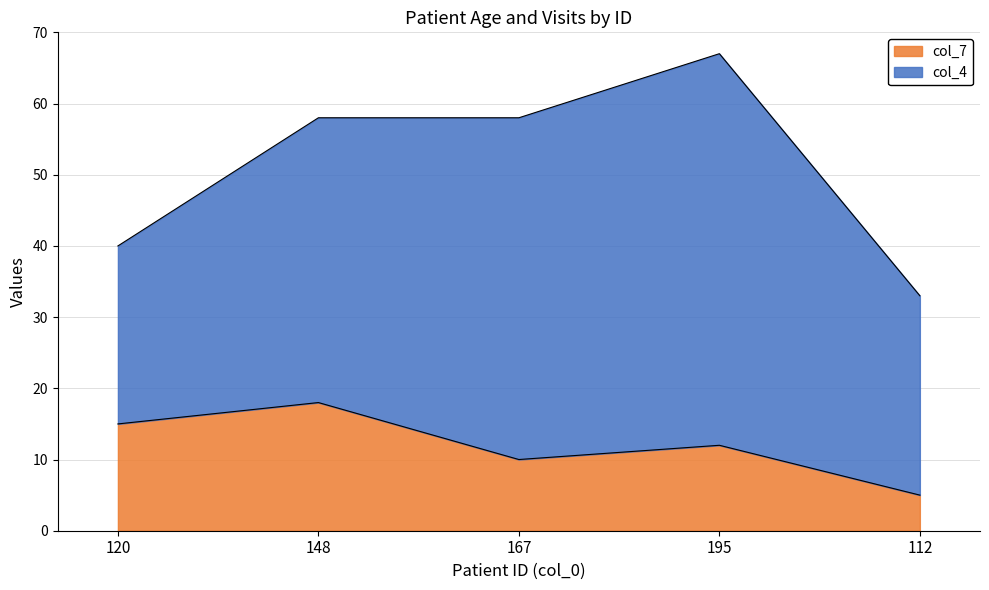

Does the chart have visible grid lines?

Yes